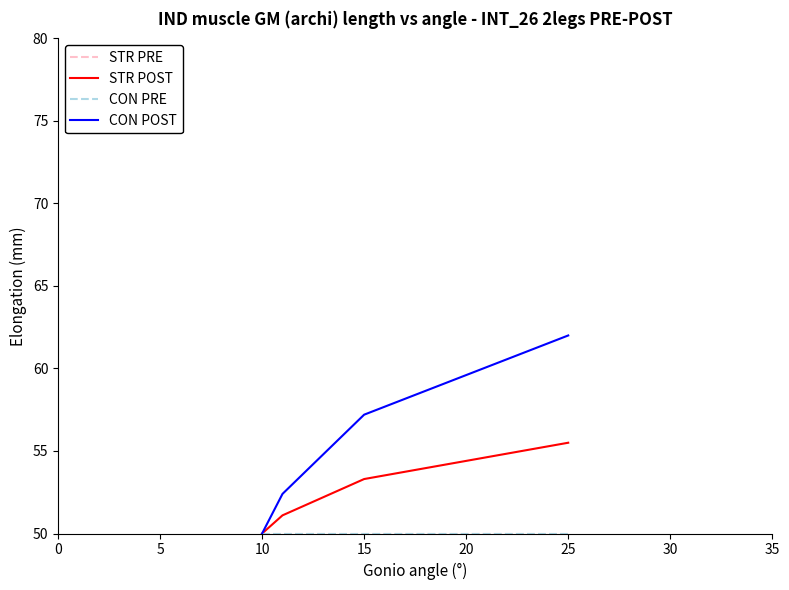

Is this an area chart (filled region under the line)?

No